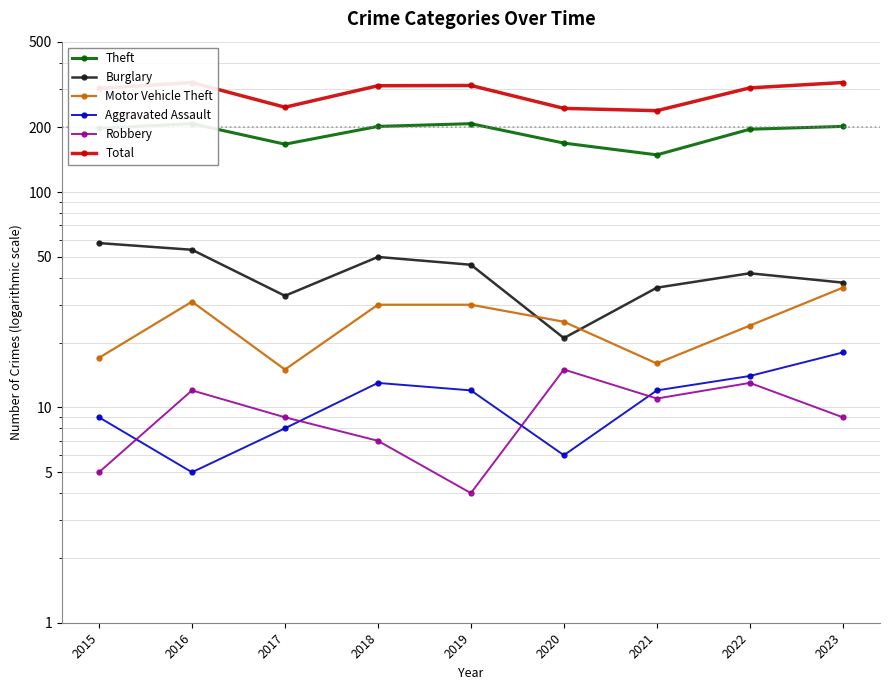

True or false: Theft and Robbery cross at least once.

False